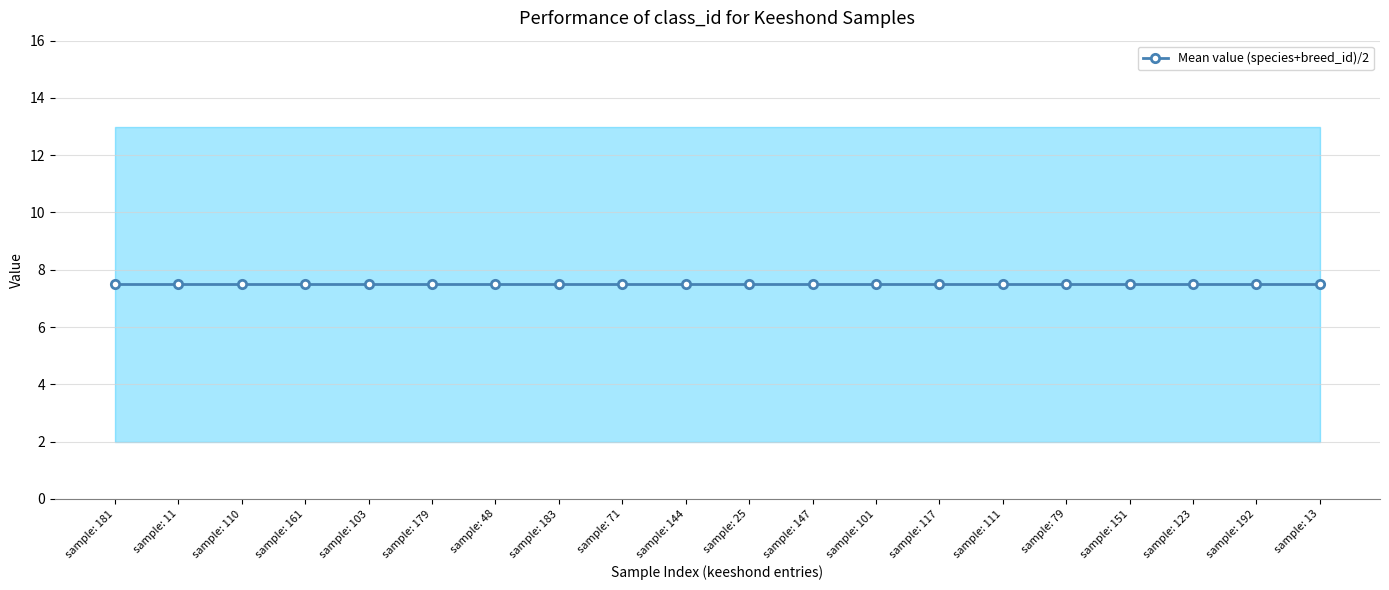

What is the minimum value shown in the chart?

2